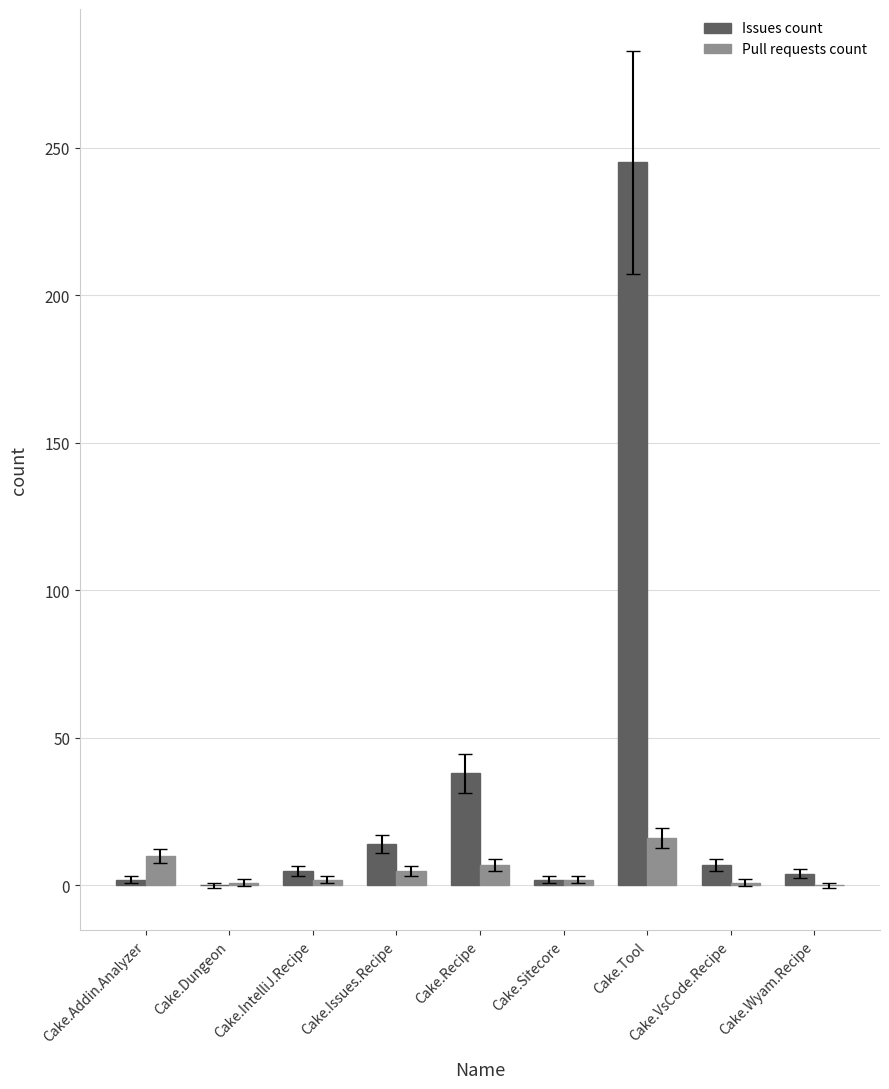

Are the bars grouped side by side (vs. stacked)?

Yes